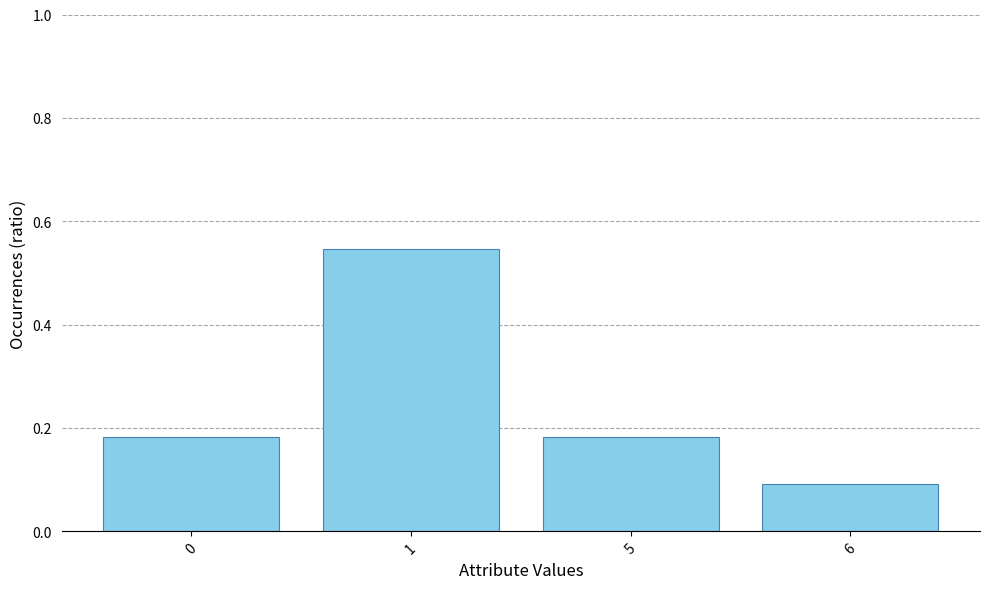

The chart shows a value of 0.9 at 1. True or false?

False